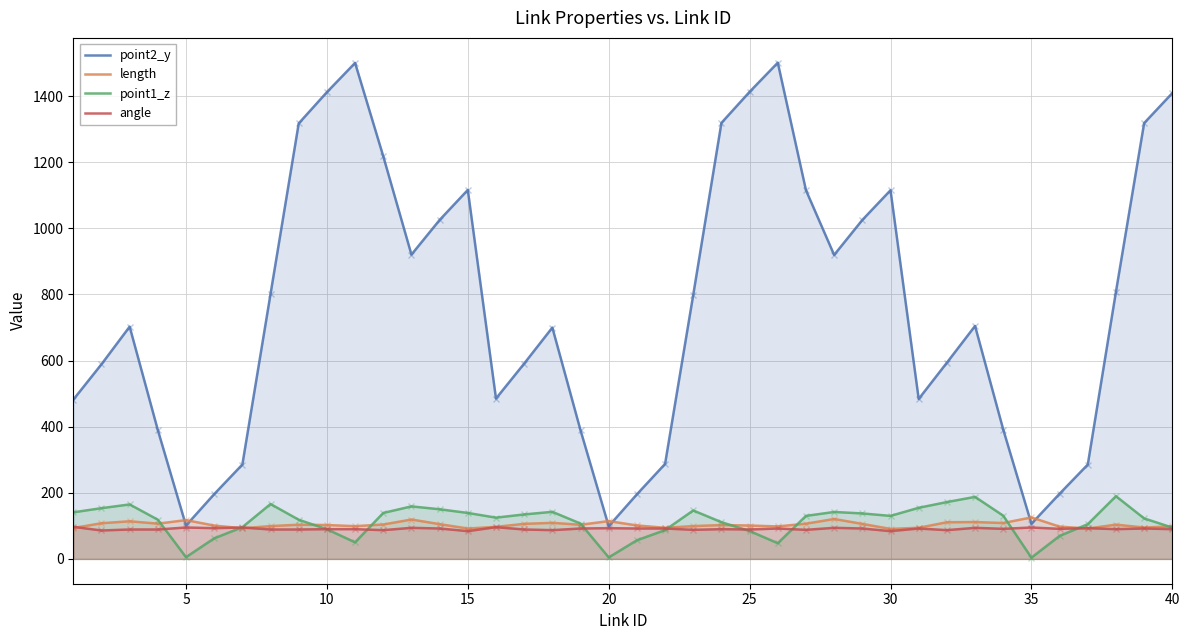

True or false: point2_y and angle intersect in this chart.

False